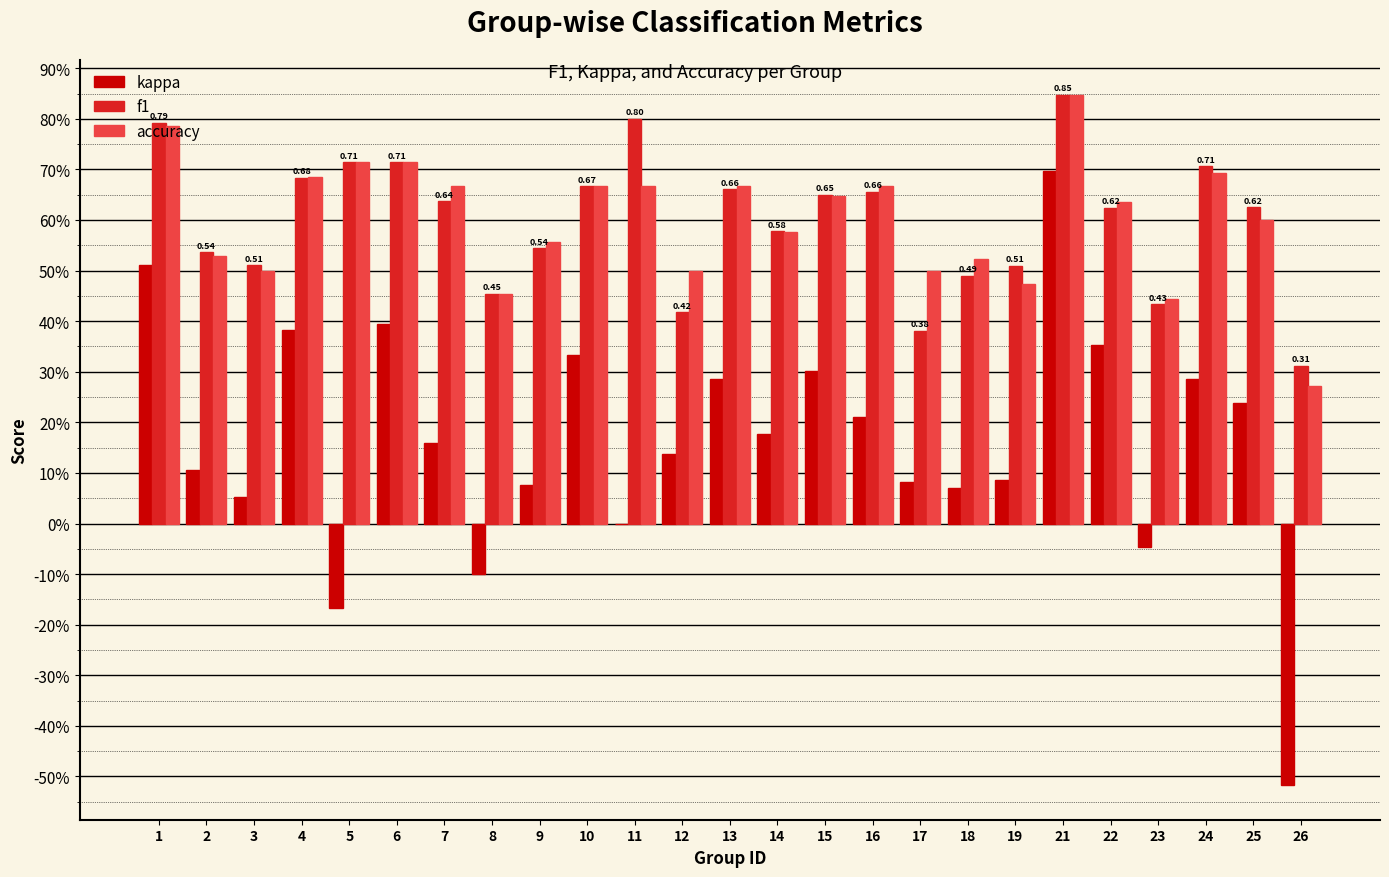

At which label does f1 reach its minimum?

26